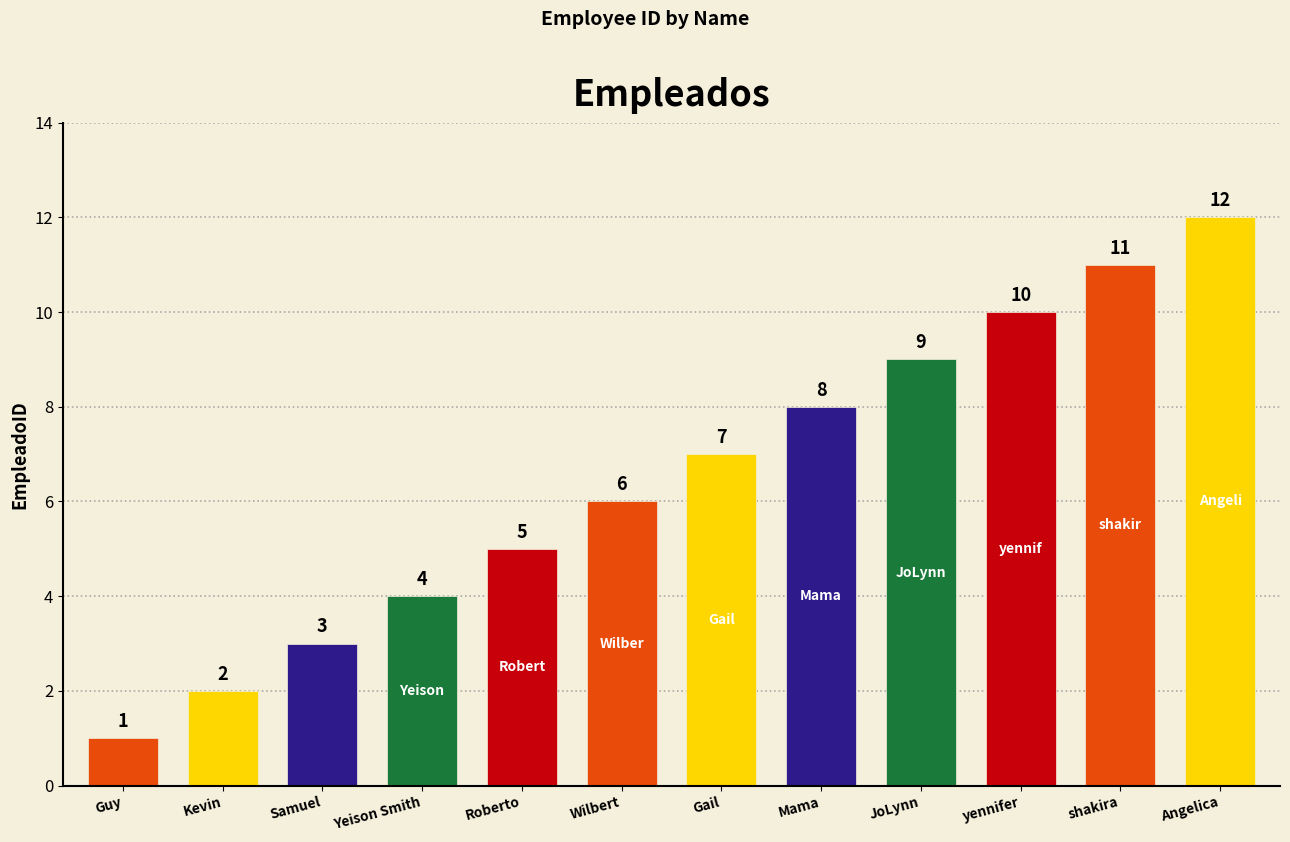

Does the chart contain any negative values?

No